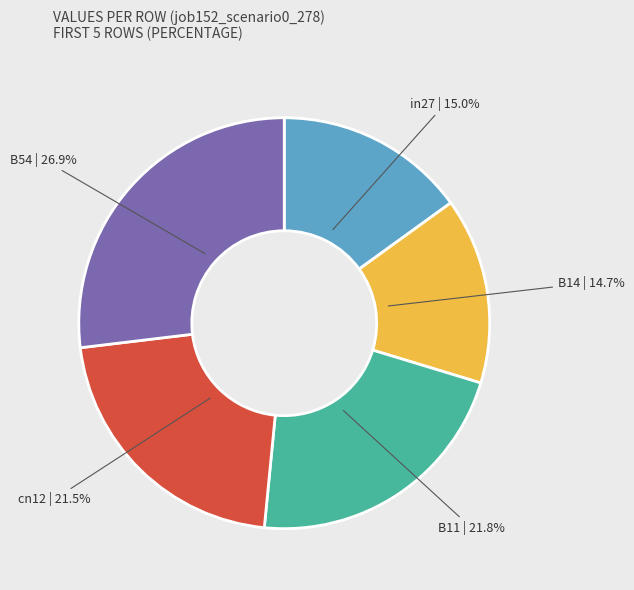

True or false: B14 accounts for 15% of the total.

True